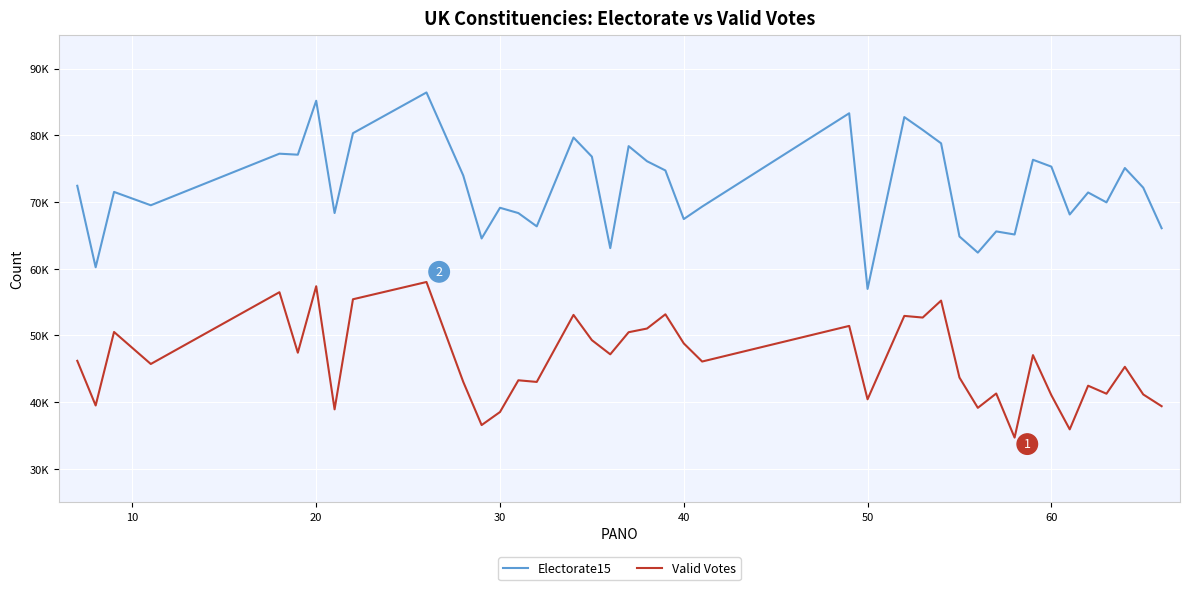

Does the chart have visible grid lines?

Yes